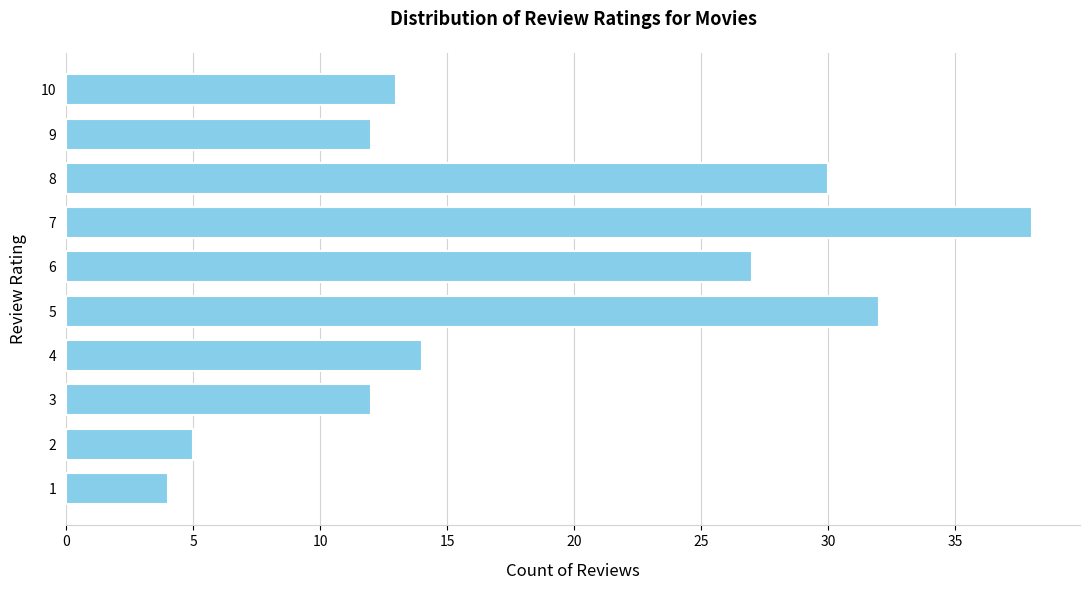

What is the maximum value shown in the chart?

38